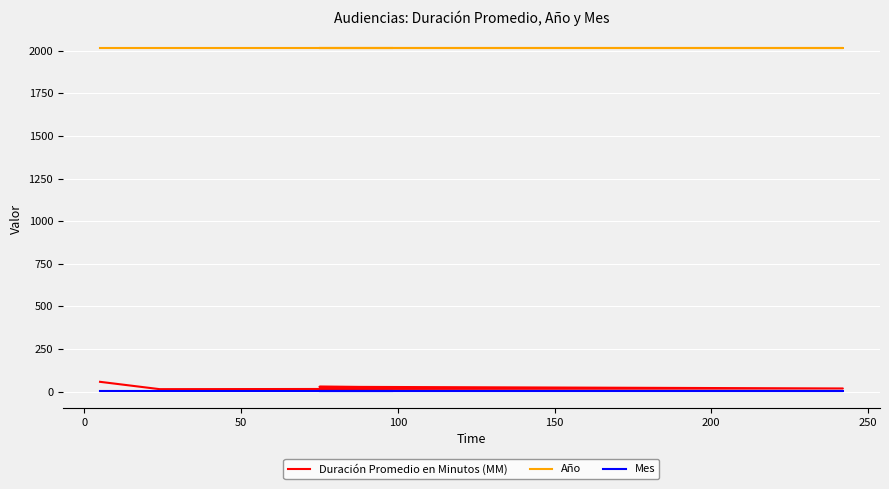

Reading left to right, what are all the values shown in this chart?

Duración Promedio en Minutos (MM): 57	14	18	28	25
Año: 2017	2017	2017	2017	2017
Mes: 5	5	5	5	5